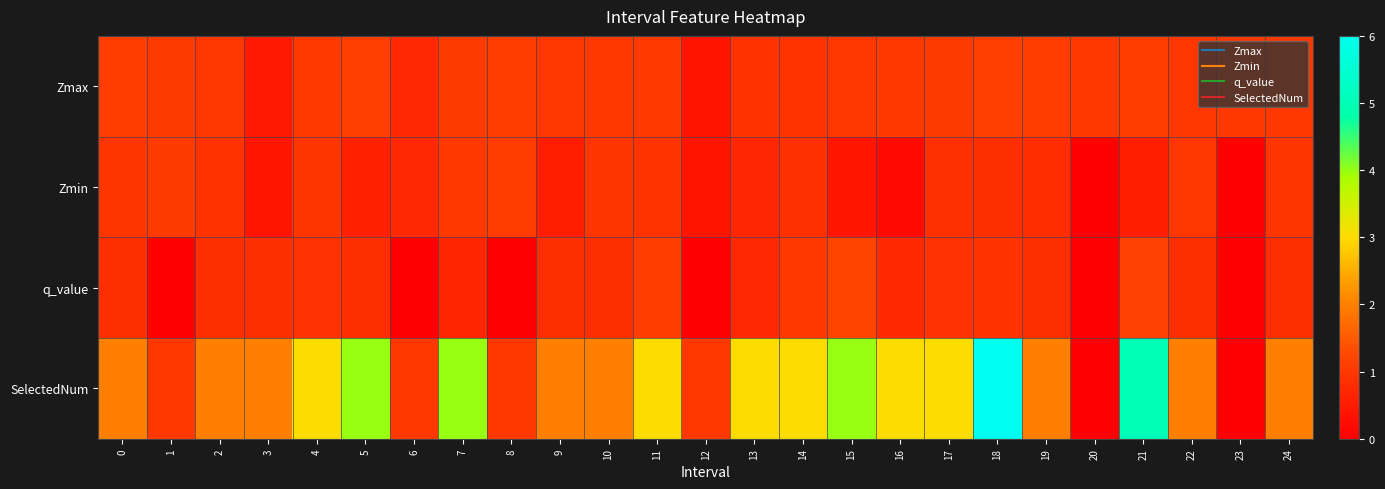

What is the spread (max minus min) of values at 16?

2.8